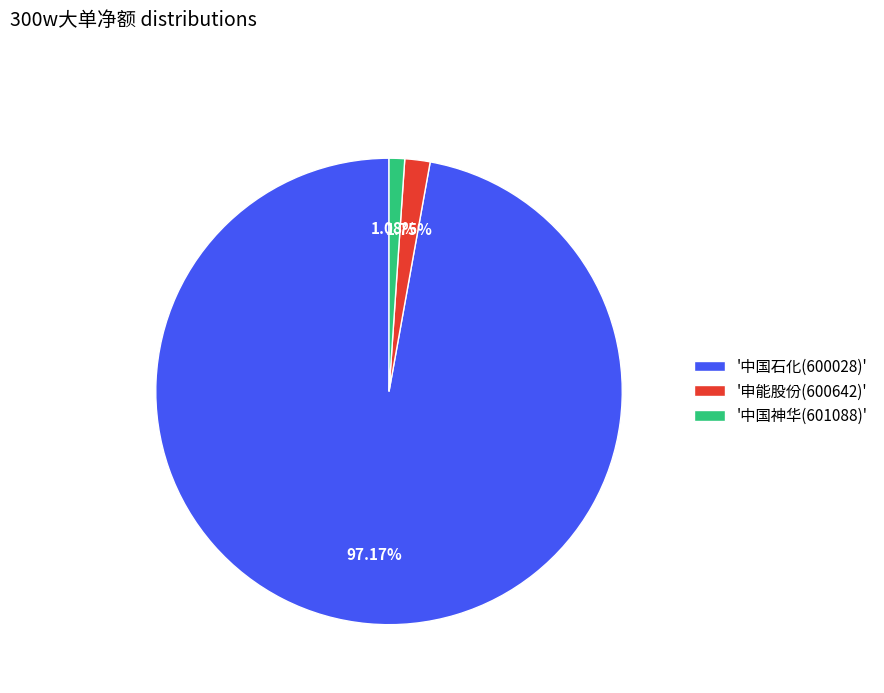

Approximately how many times larger is the value at '中国神华(601088)' compared to '申能股份(600642)'?

0.6